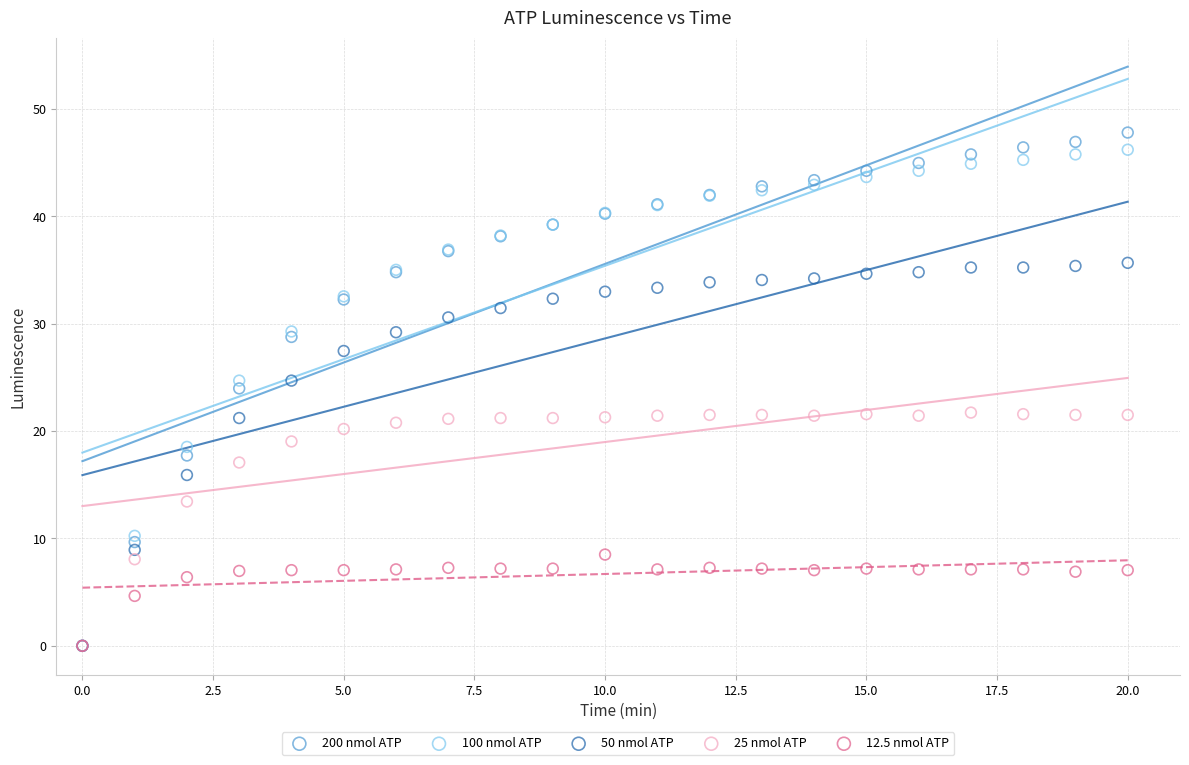

In the 12.5 nmol ATP series, what Y value is closest to 4?

4.6